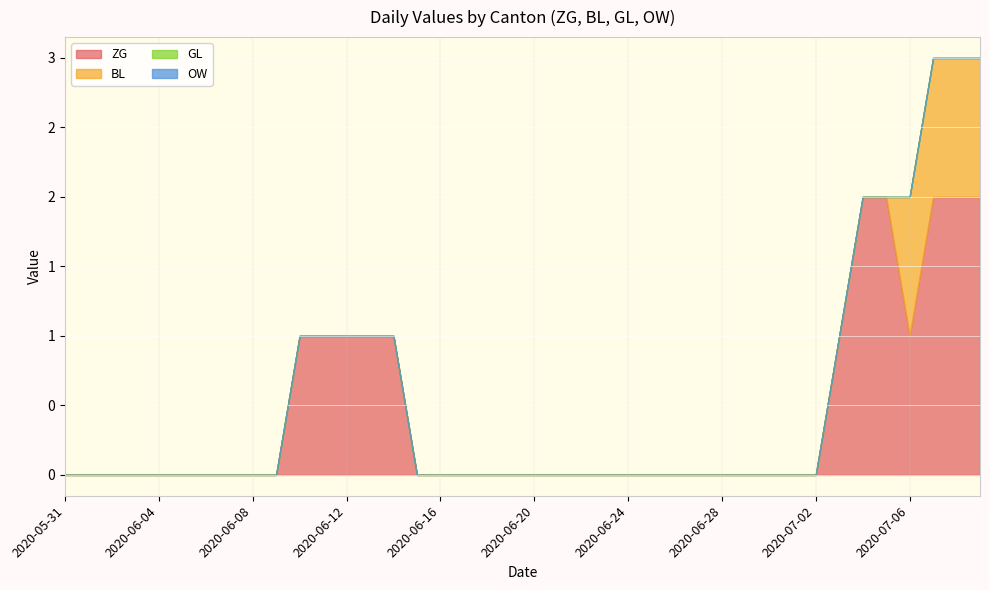

Reading left to right, list all the values displayed in this chart.

ZG: 0	0	0	0	0	0	0	0	0	0	1	1	1	1	1	0	0	0	0	0	0	0	0	0	0	0	0	0	0	0	0	0	0	1	2	2	1	2	2	2
BL: 0	0	0	0	0	0	0	0	0	0	0	0	0	0	0	0	0	0	0	0	0	0	0	0	0	0	0	0	0	0	0	0	0	0	0	0	1	1	1	1
GL: 0	0	0	0	0	0	0	0	0	0	0	0	0	0	0	0	0	0	0	0	0	0	0	0	0	0	0	0	0	0	0	0	0	0	0	0	0	0	0	0
OW: 0	0	0	0	0	0	0	0	0	0	0	0	0	0	0	0	0	0	0	0	0	0	0	0	0	0	0	0	0	0	0	0	0	0	0	0	0	0	0	0